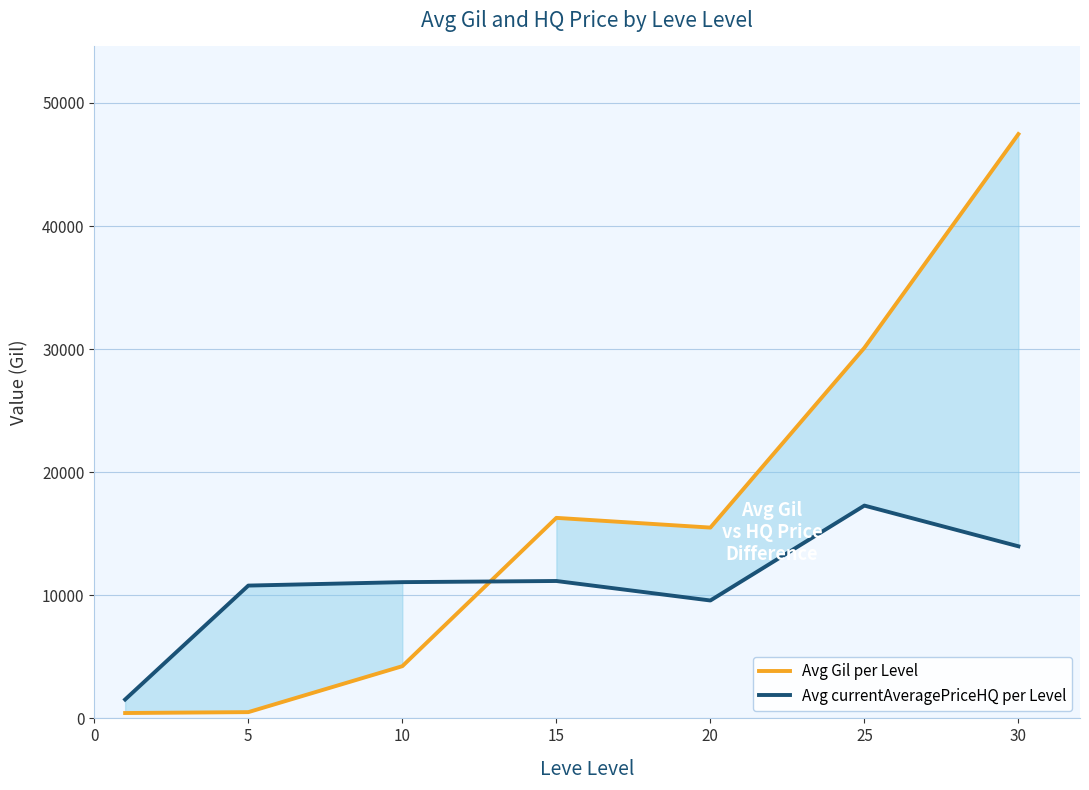

How many intersections are there between Avg currentAveragePriceHQ per Level and Avg Gil per Level?

1